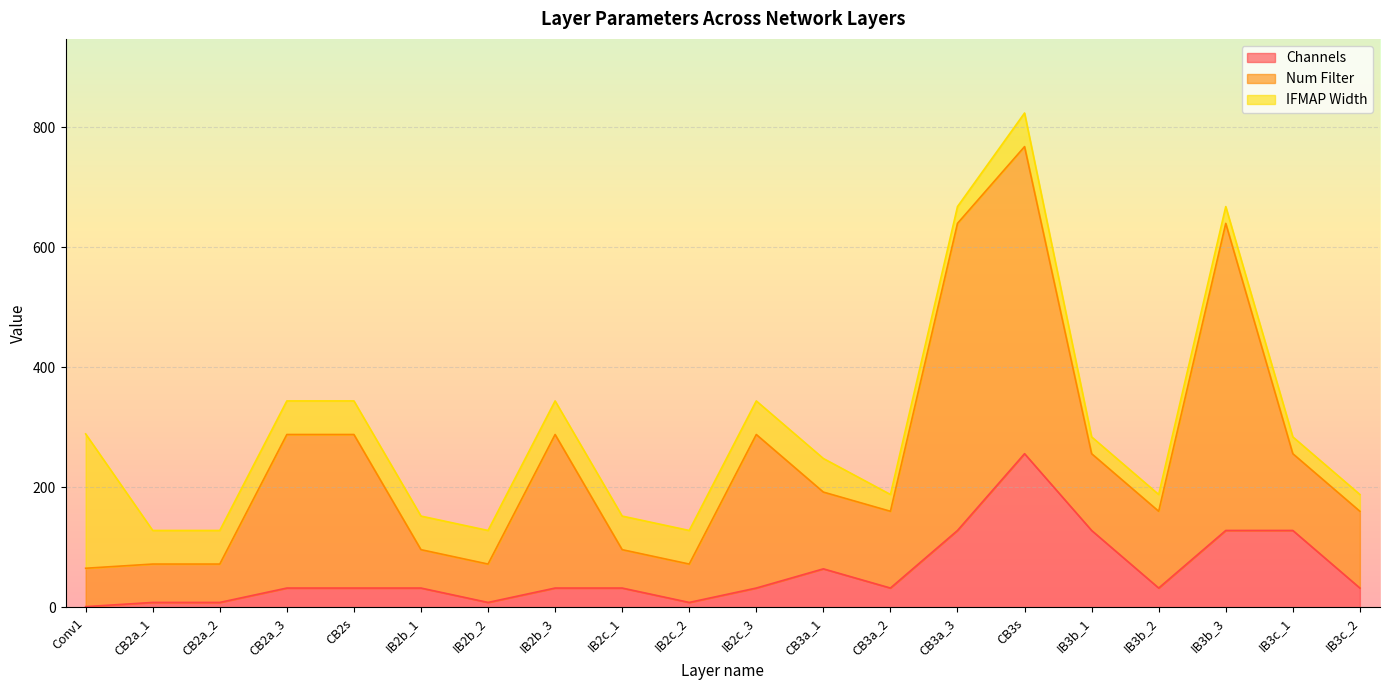

What are all the series names shown in the legend?

Channels, Num Filter, IFMAP Width